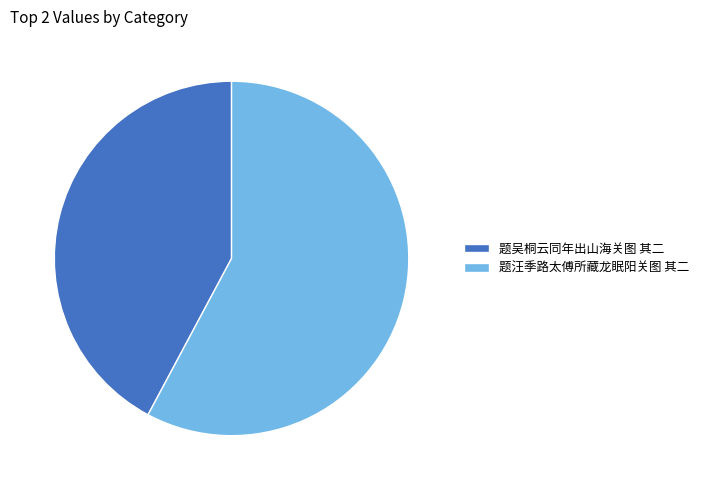

What is the largest slice in the pie chart?

题汪季路太傅所藏龙眠阳关图 其二